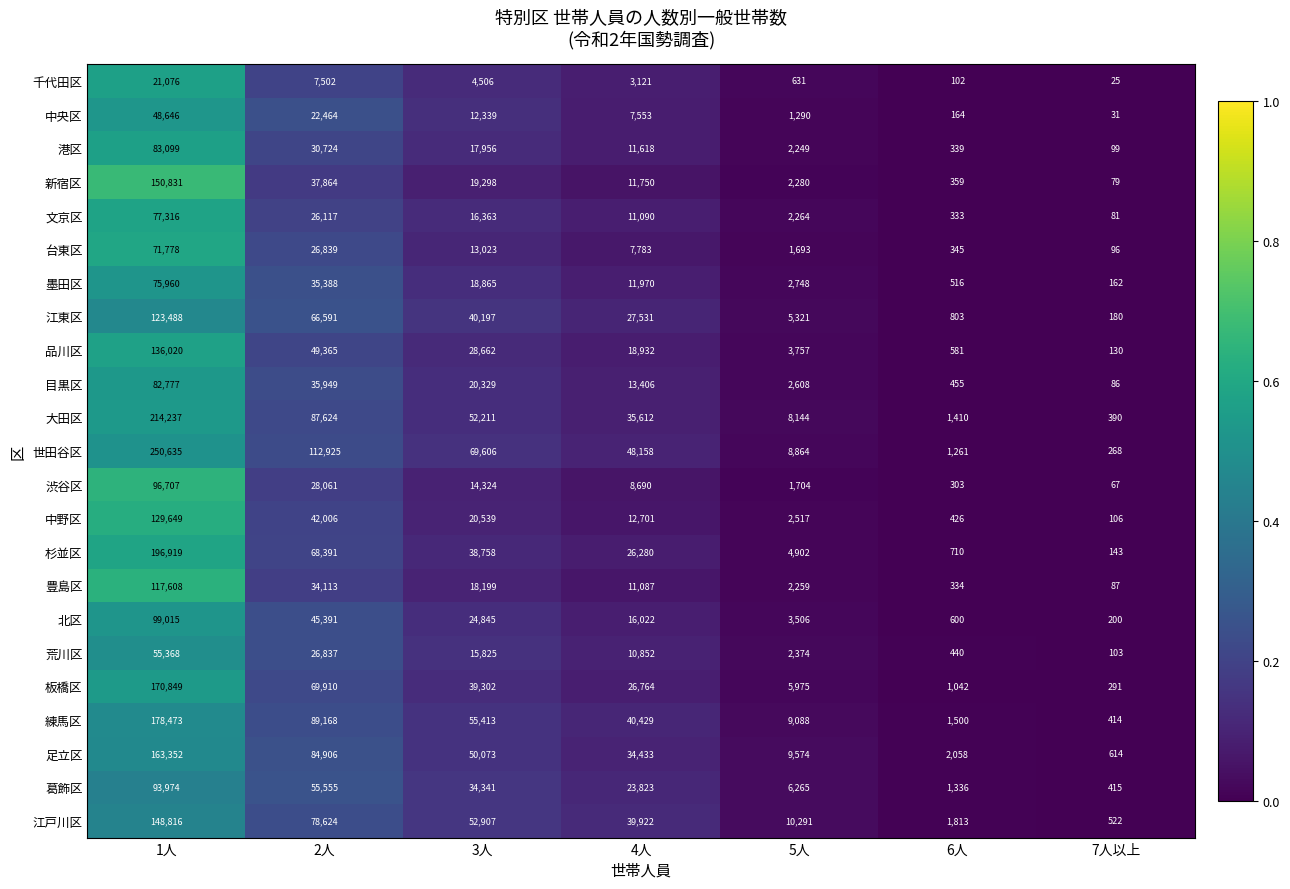

What is the difference between the maximum and second lowest values in the 目黒区 series?

82322